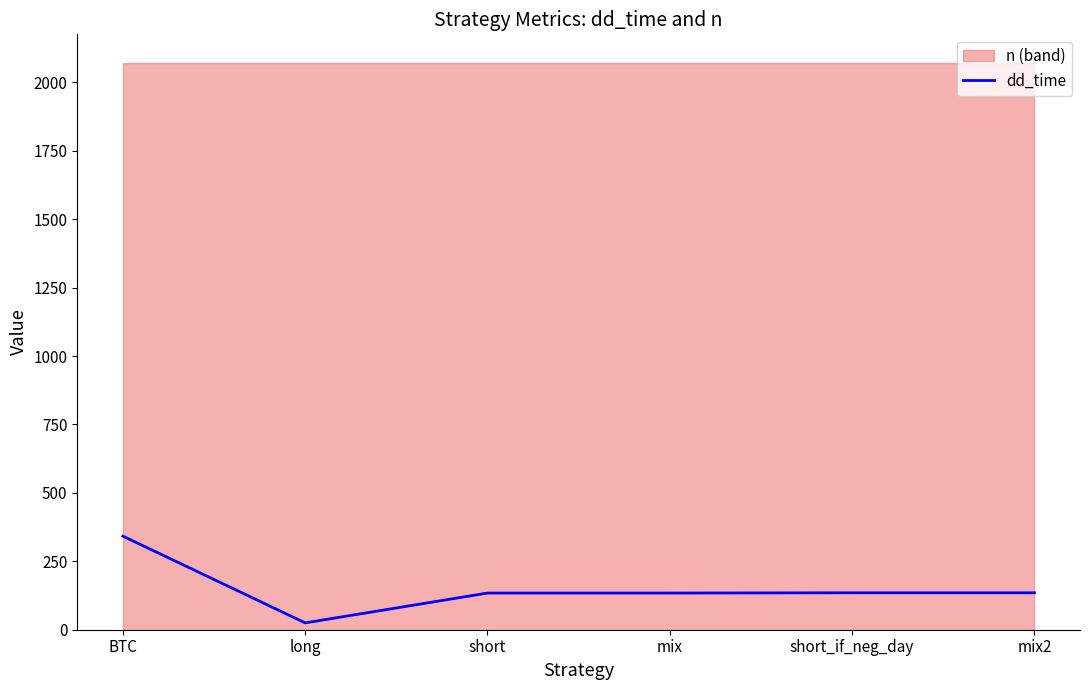

What position from the left is long?

2